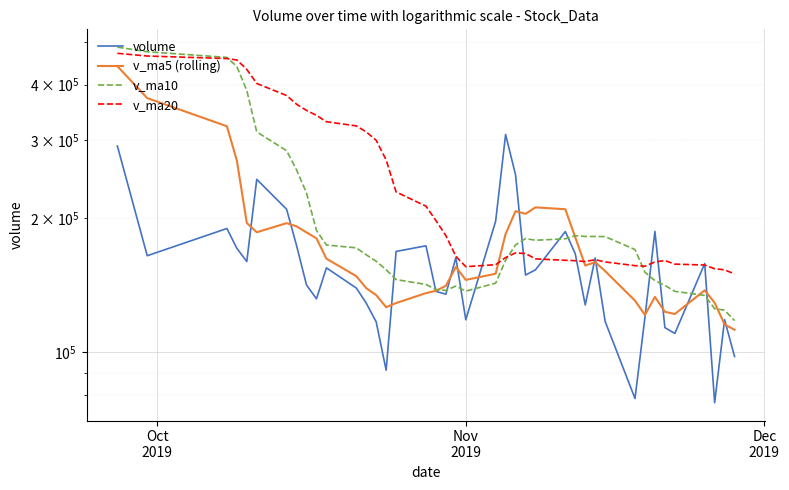

What is the greatest value displayed?

485840.2